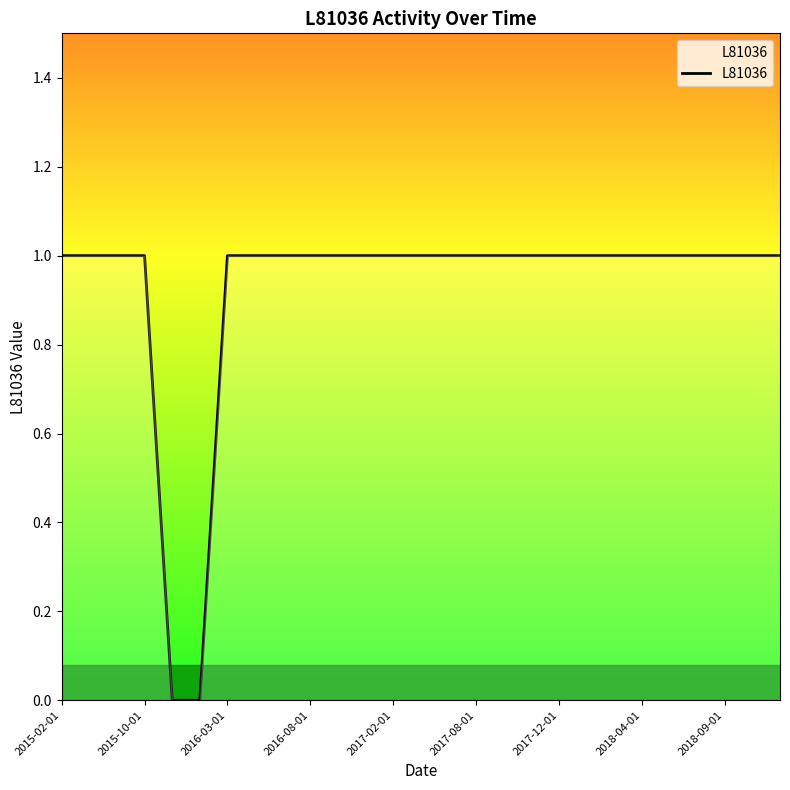

Does the chart display data point markers on the line(s)?

No